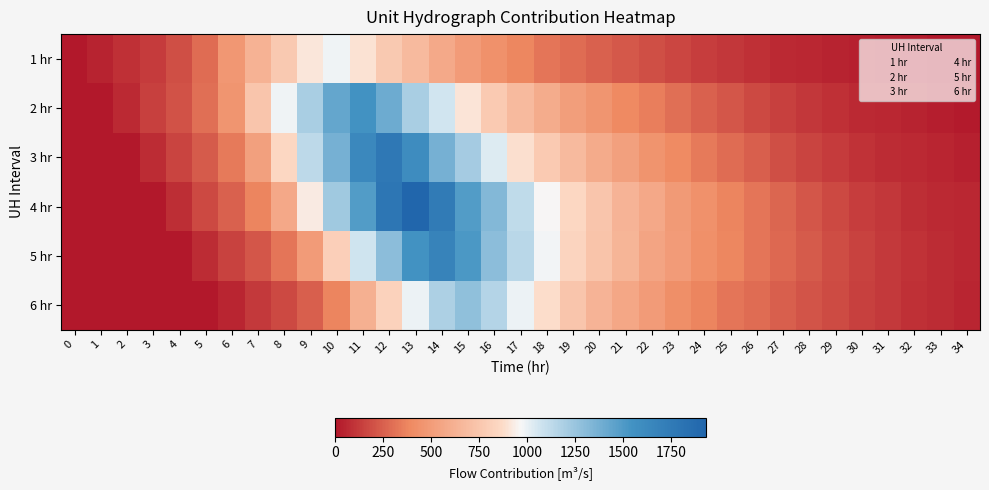

What is the spread (max minus min) of values at 1?

40.4